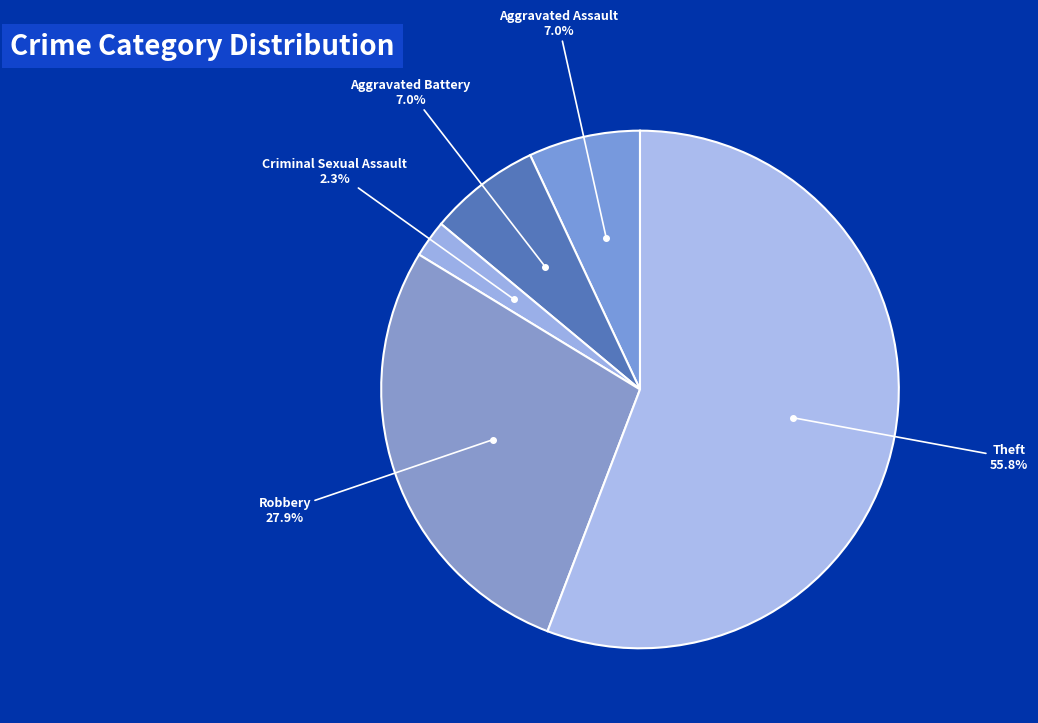

To the nearest percent, what is the difference between the largest and smallest slice percentages?

53%